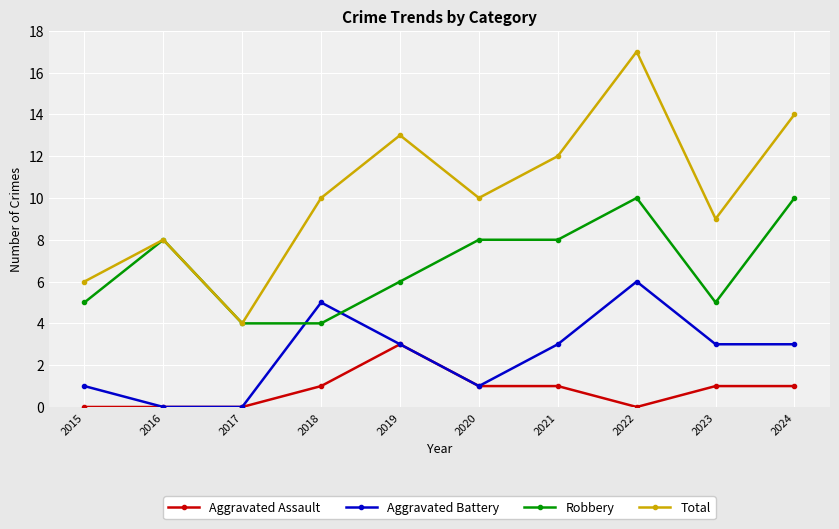

At which category does Robbery reach its first local peak?

2016